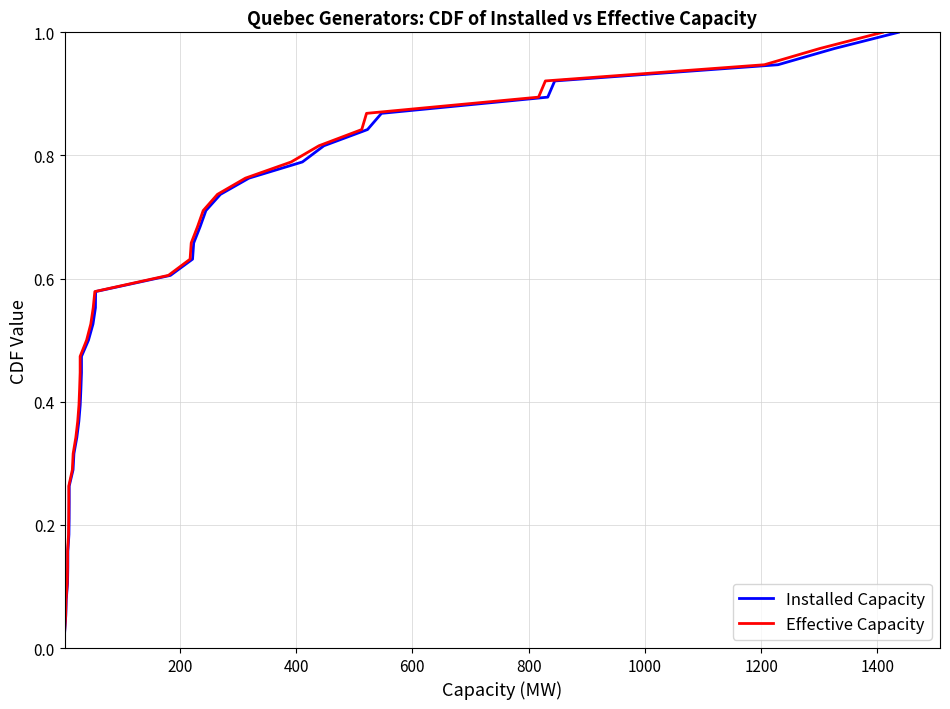

True or false: Effective Capacity and Installed Capacity cross at least once.

False